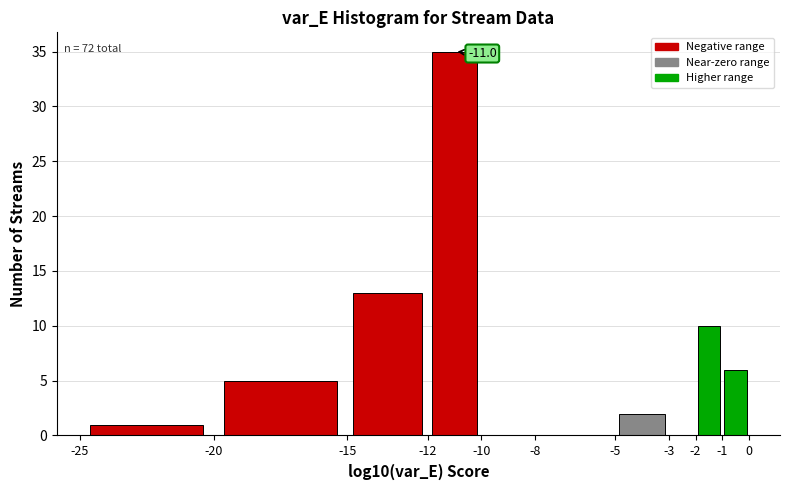

Over which range of the x-axis is the bar tallest?

-12 to -10